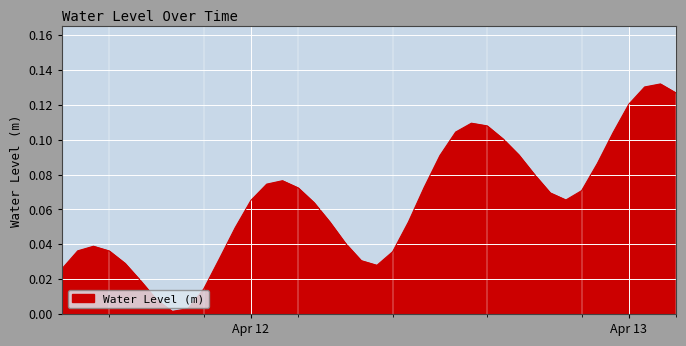

What is the value of the 38th point from the left?

0.1